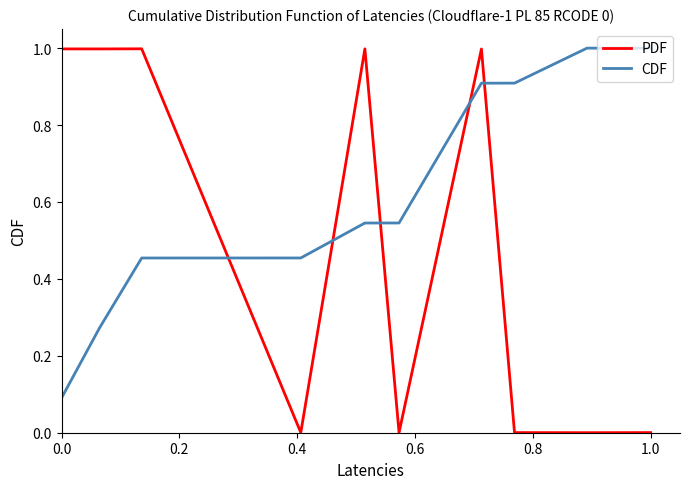

Which series has the largest total across all categories?

CDF